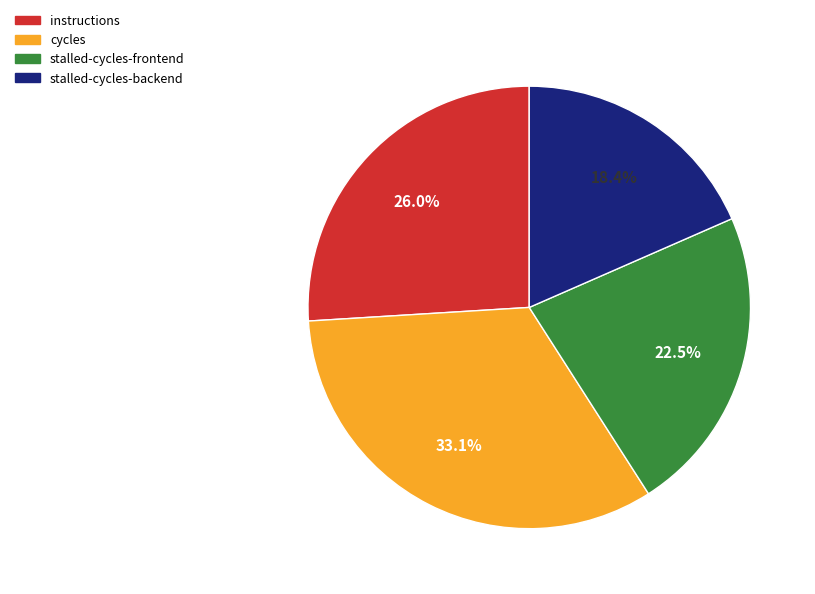

What is the smallest slice in the pie chart?

stalled-cycles-backend